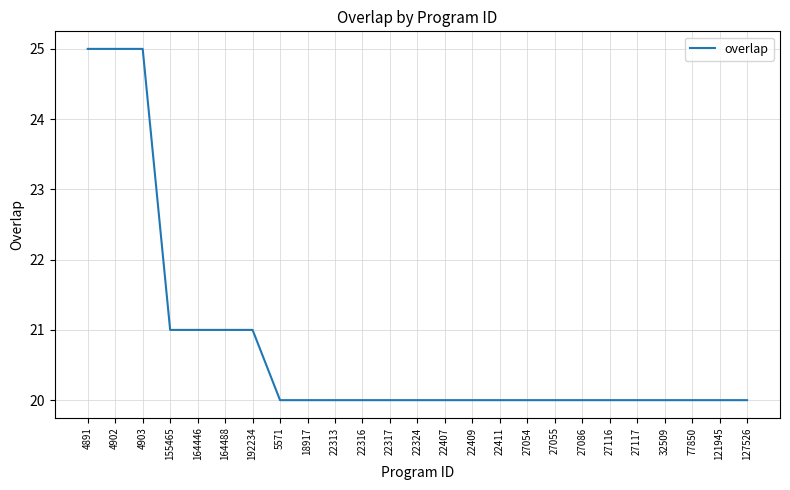

Reading left to right, transcribe all the data shown in this chart.

4891=25	4902=25	4903=25	155465=21	164446=21	164488=21	192234=21	5571=20	18917=20	22313=20	22316=20	22317=20	22324=20	22407=20	22409=20	22411=20	27054=20	27055=20	27086=20	27116=20	27117=20	32509=20	77850=20	121945=20	127526=20